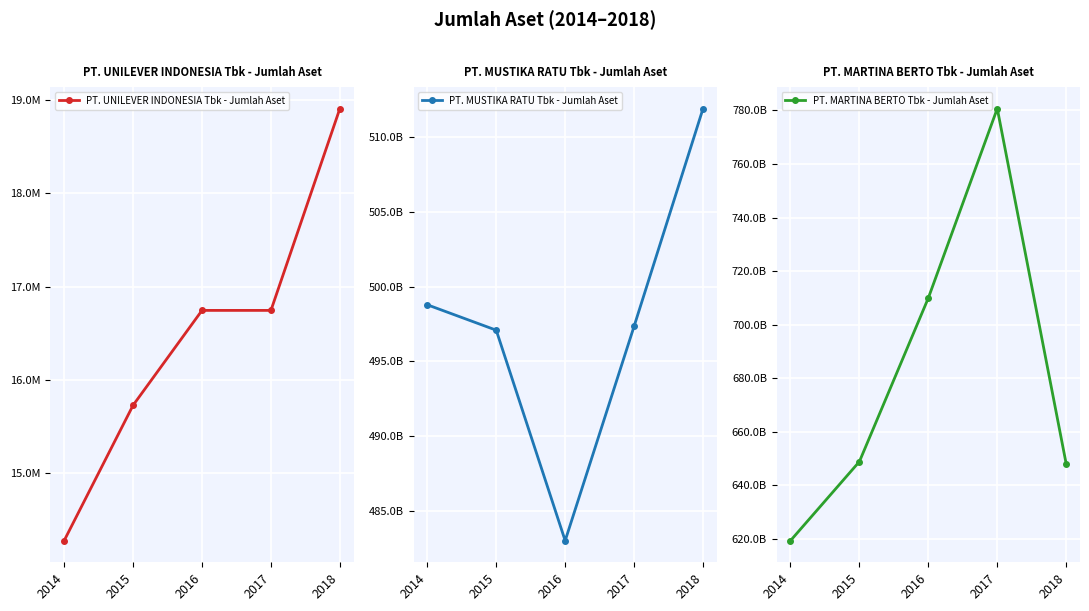

Which series has the widest spread of values?

PT. MARTINA BERTO Tbk - Jumlah Aset